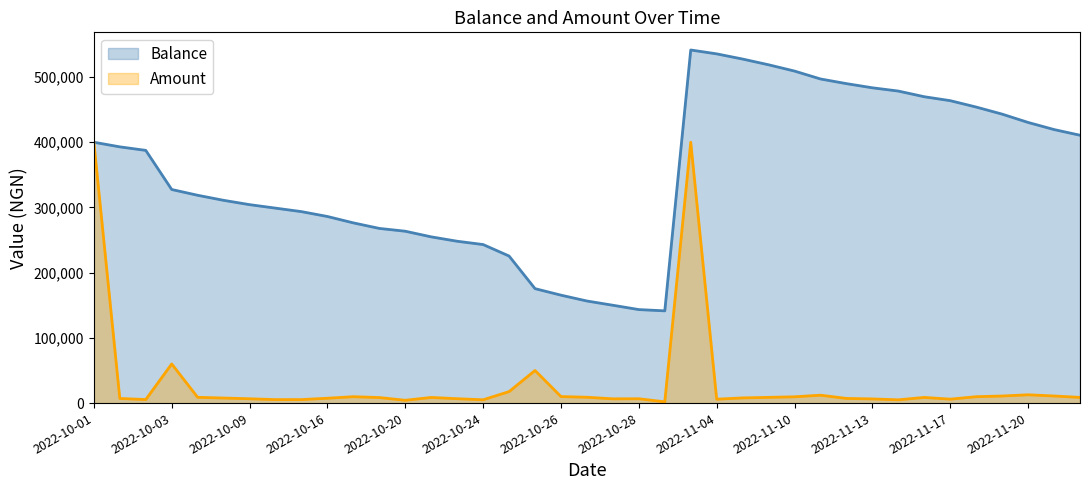

True or false: Amount and Balance cross at least once.

False